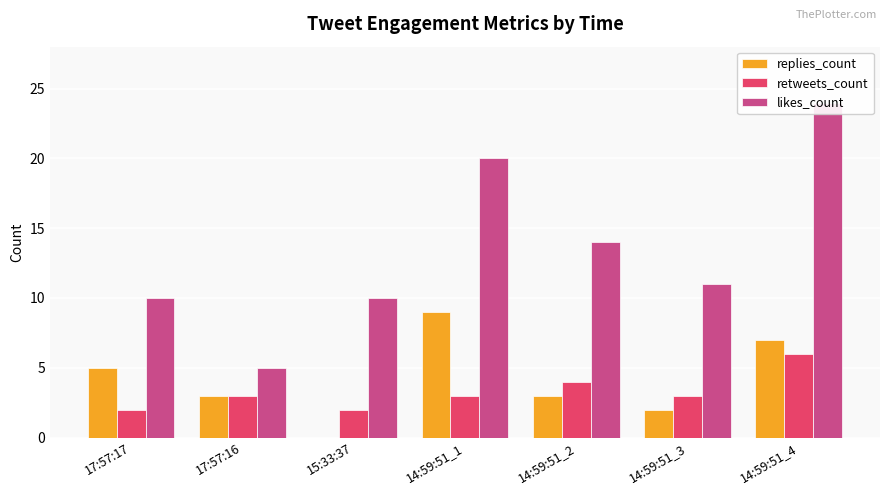

At which category is the sum across all series the highest?

14:59:51_4